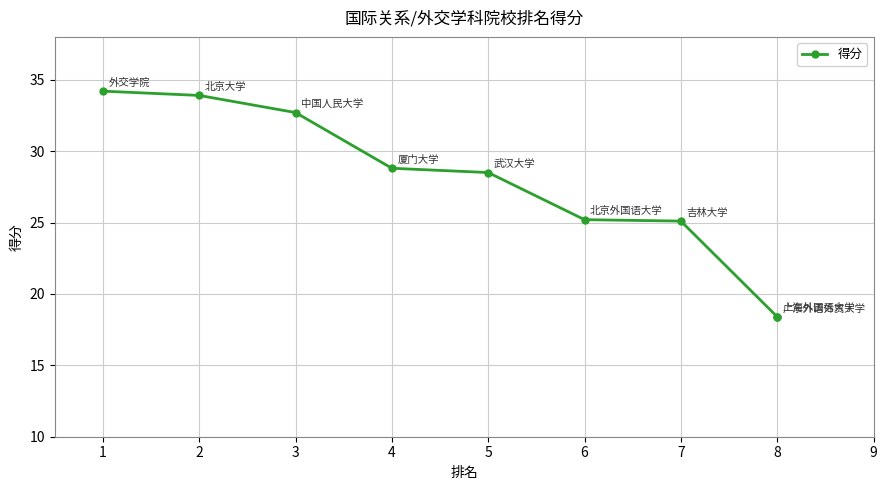

Approximately how many times larger is the value at 8 compared to 3?

0.6